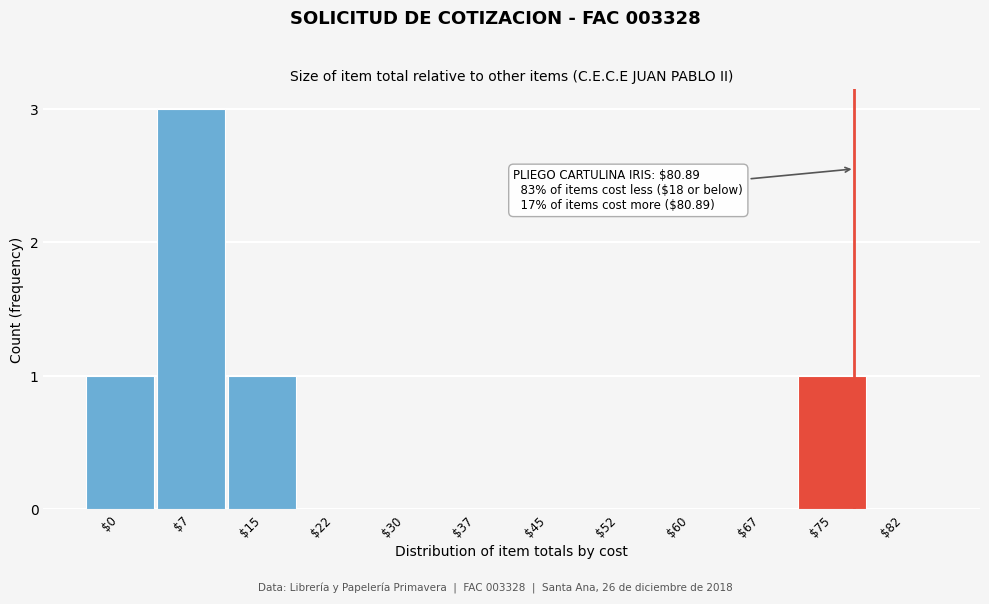

What is the maximum value shown in the chart?

3